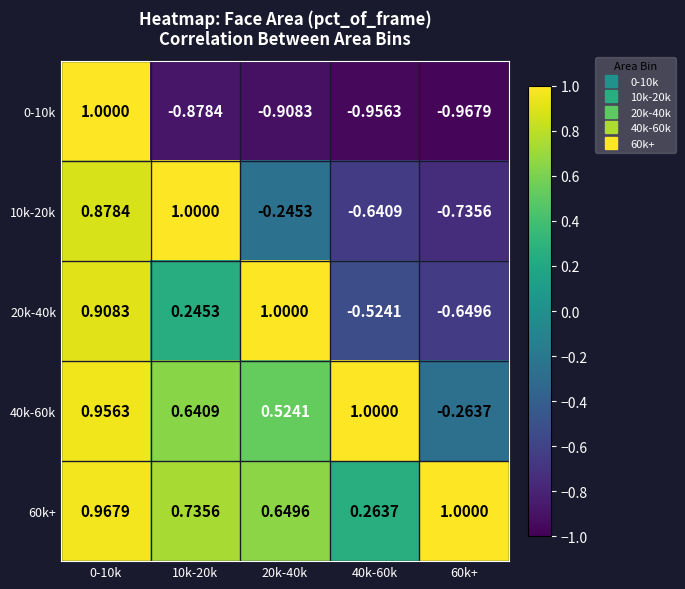

At how many categories does at least one series exceed 0?

5